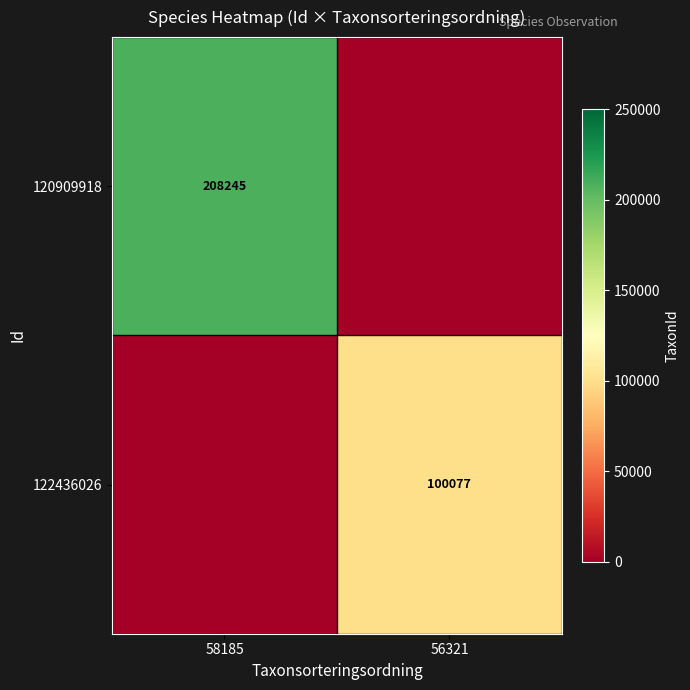

Is it true that 122436026 equals 34975 at 56321?

False